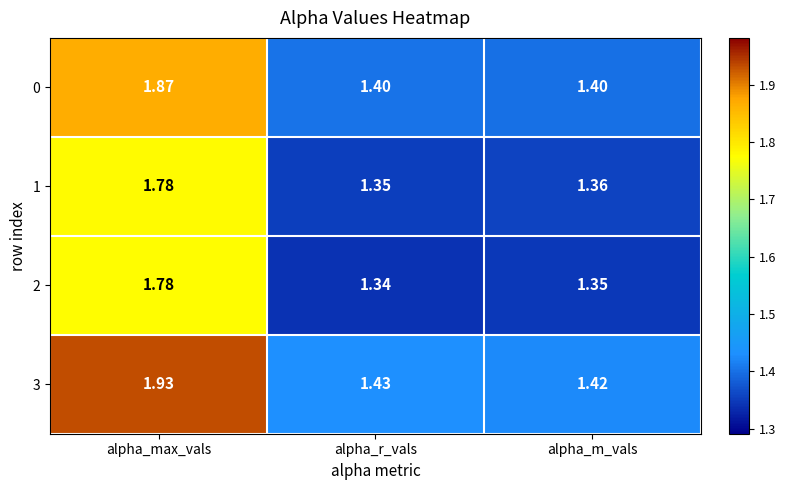

List the labels in order of 2 value, smallest first.

alpha_r_vals, alpha_m_vals, alpha_max_vals